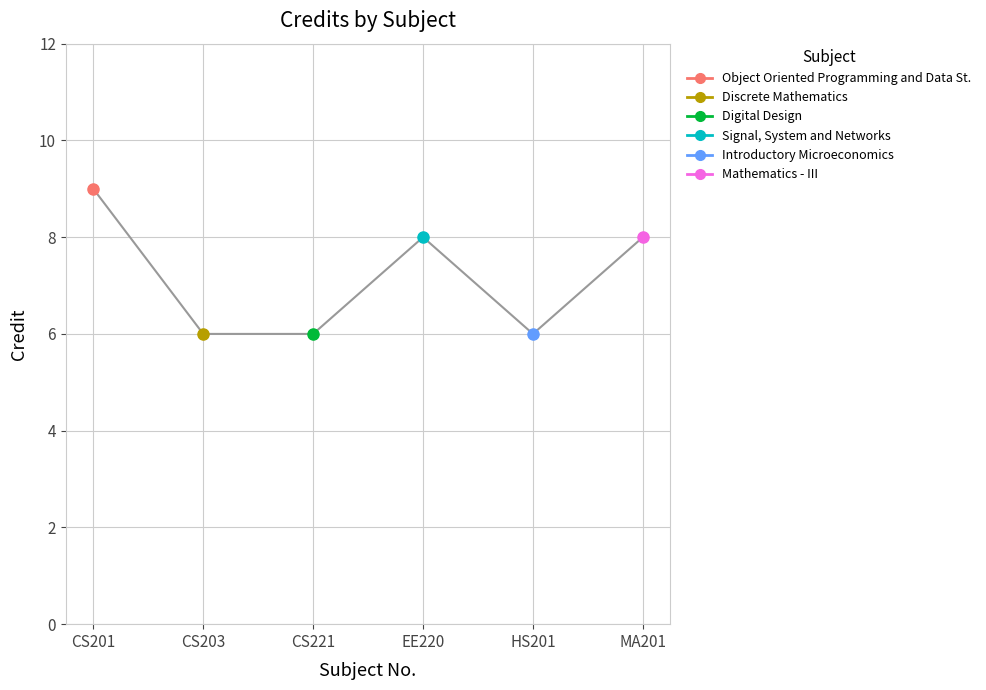

Rank the categories by value from lowest to highest.

CS203, CS221, HS201, EE220, MA201, CS201